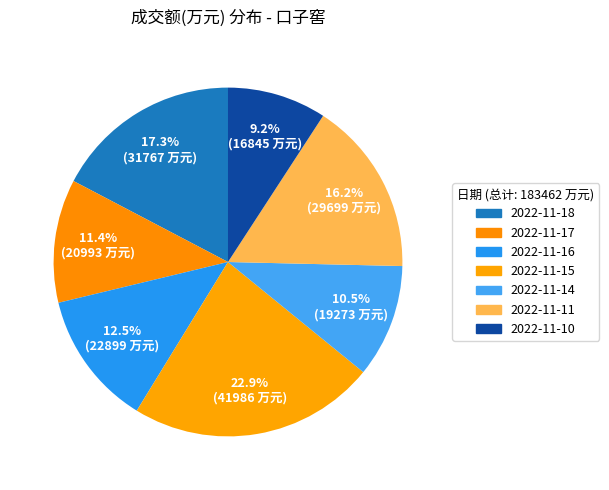

True or false: 2022-11-11 accounts for 16% of the total.

True